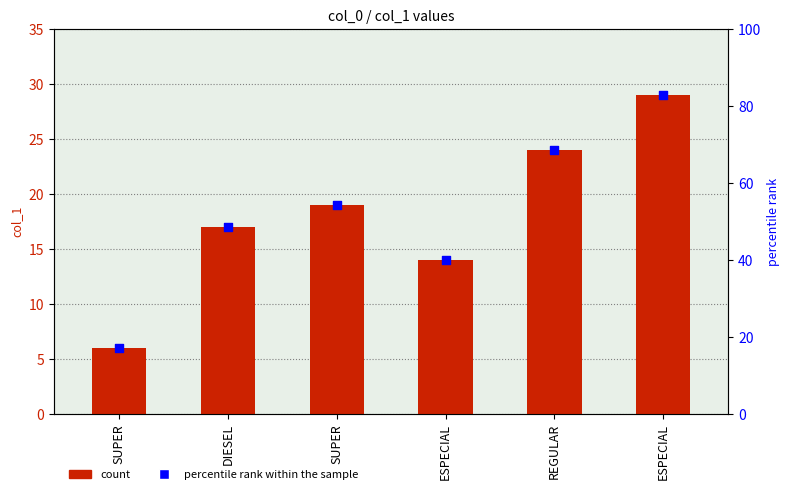

Is the value of percentile rank within the sample at ESPECIAL greater than the value of col_1 at SUPER?

Yes